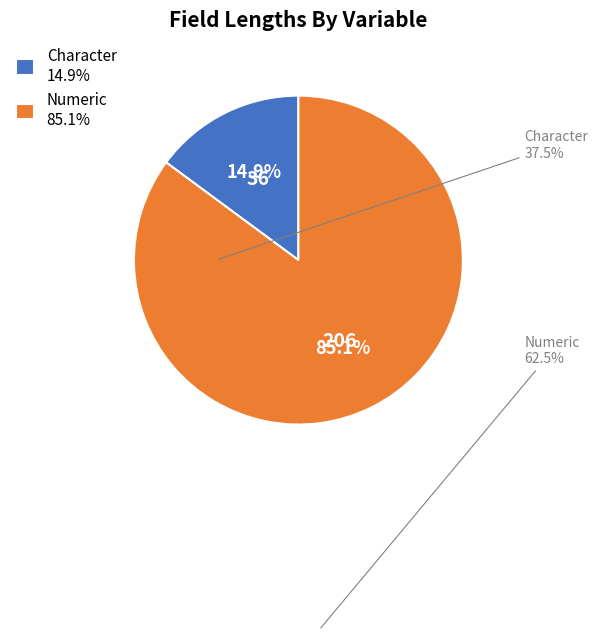

Which slice is the smallest?

Character 14.9%